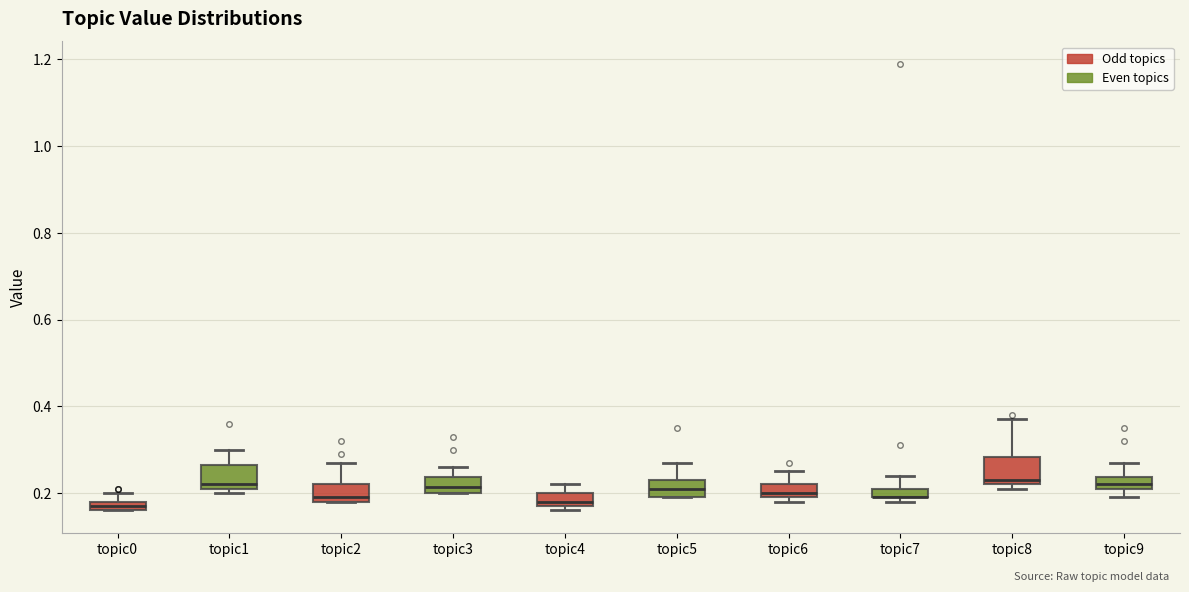

Where is the lower edge of the box for topic7 on the y-axis? The values are not printed on the chart, so give them approximately, as read against the axis.

0.20